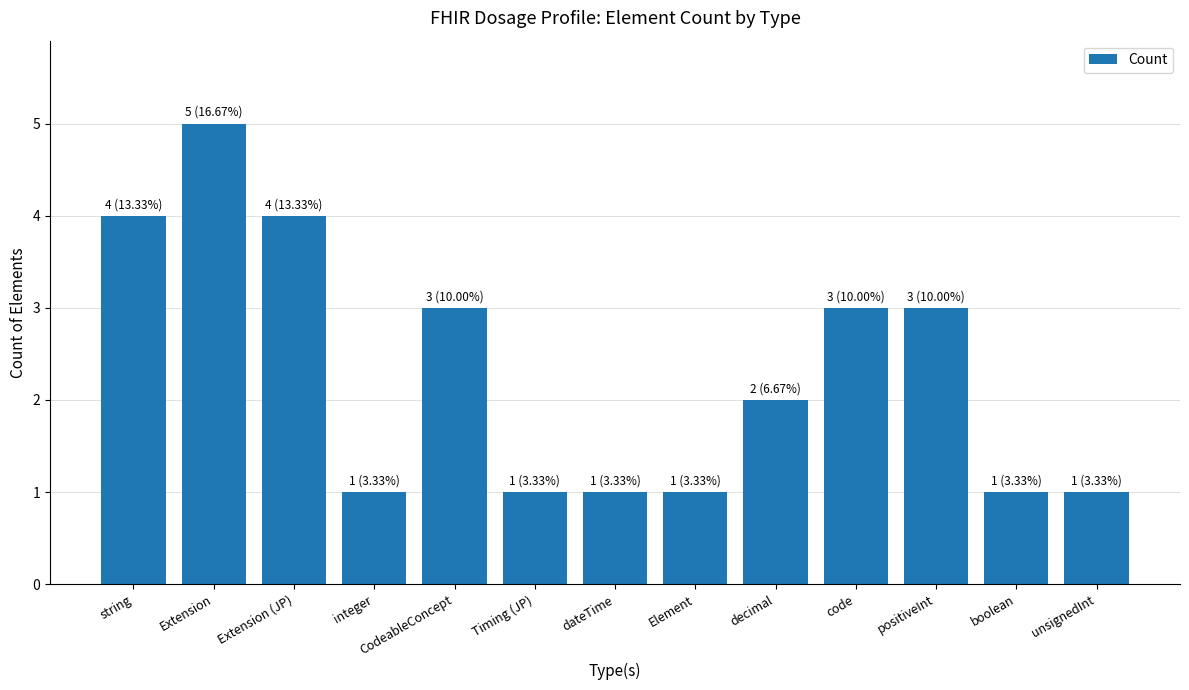

What is the label of the 13th bar from the right?

string